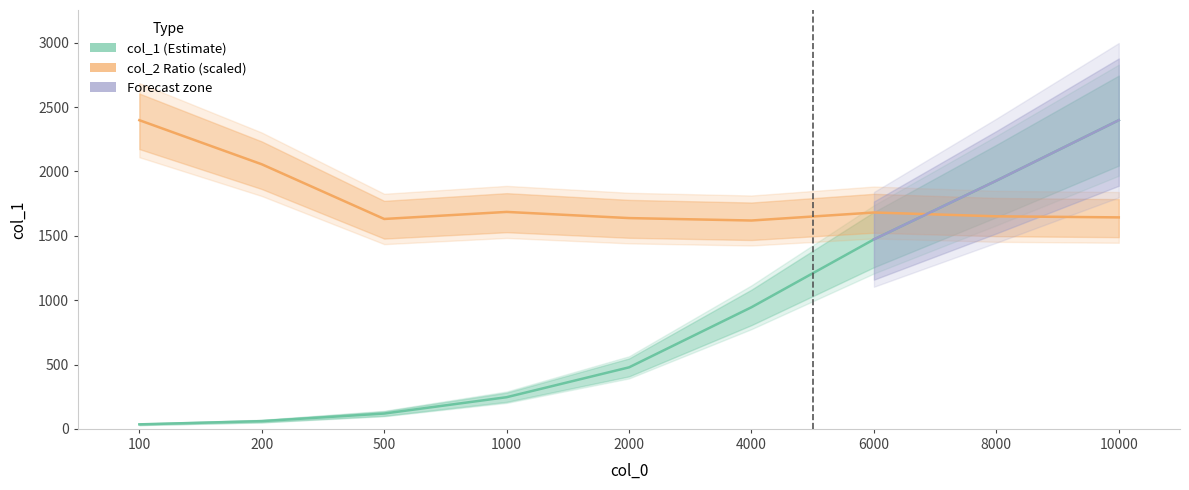

At which category is the sum across all series the highest?

10000